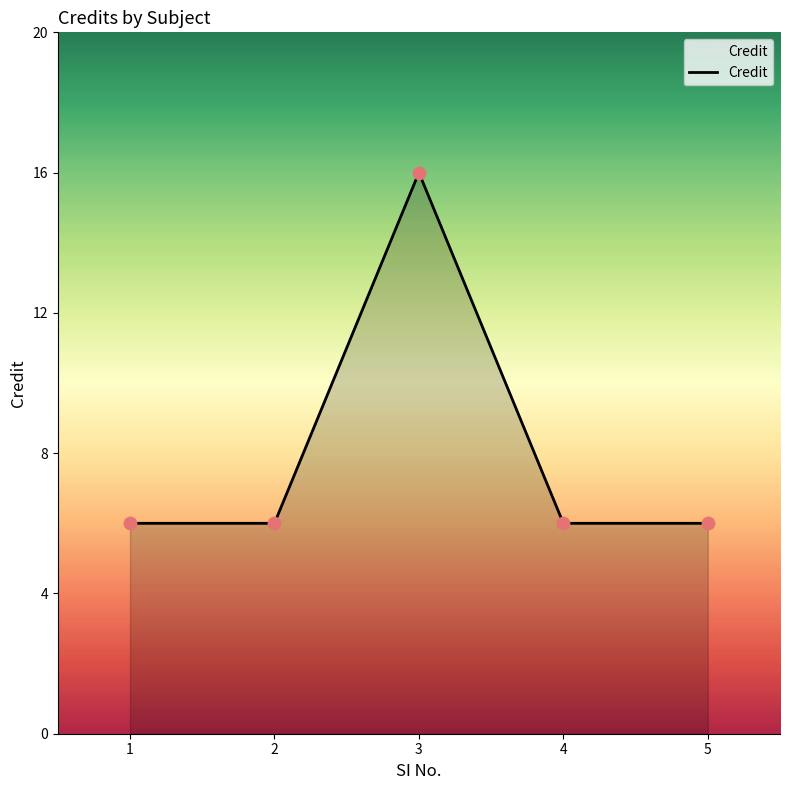

What is the ratio of the value at 3 to the value at 1?

2.7